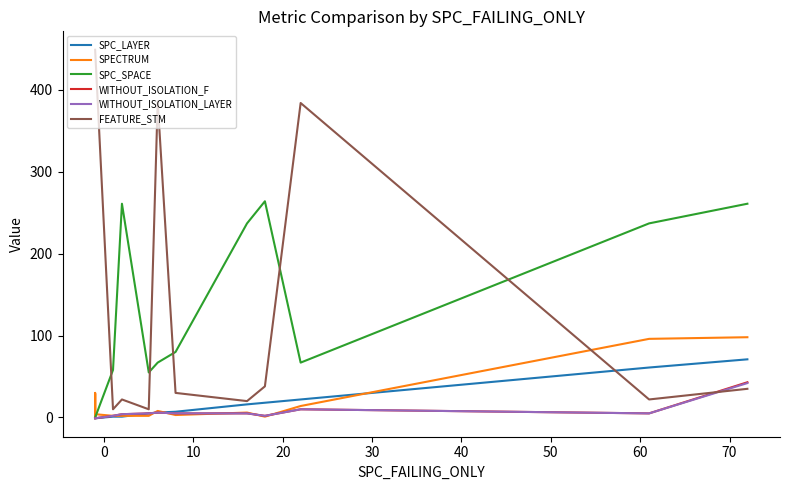

List the series in order of their peak value, highest first.

FEATURE_STM, SPC_SPACE, SPECTRUM, SPC_LAYER, WITHOUT_ISOLATION_F, WITHOUT_ISOLATION_LAYER